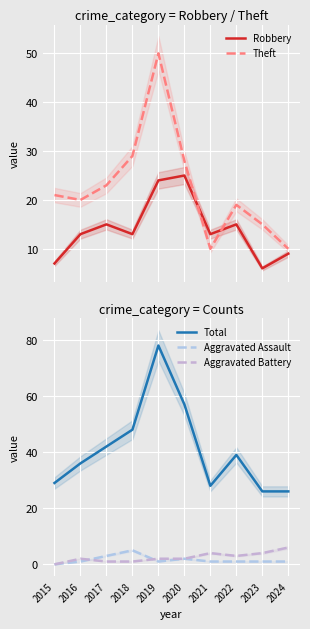

Reading left to right, transcribe all the data shown in this chart.

Robbery: 7	13	15	13	24	25	13	15	6	9
Theft: 21	20	23	29	50	28	10	19	15	10
Total: 29	36	42	48	78	57	28	39	26	26
Aggravated Assault: 0	1	3	5	1	2	1	1	1	1
Aggravated Battery: 0	2	1	1	2	2	4	3	4	6